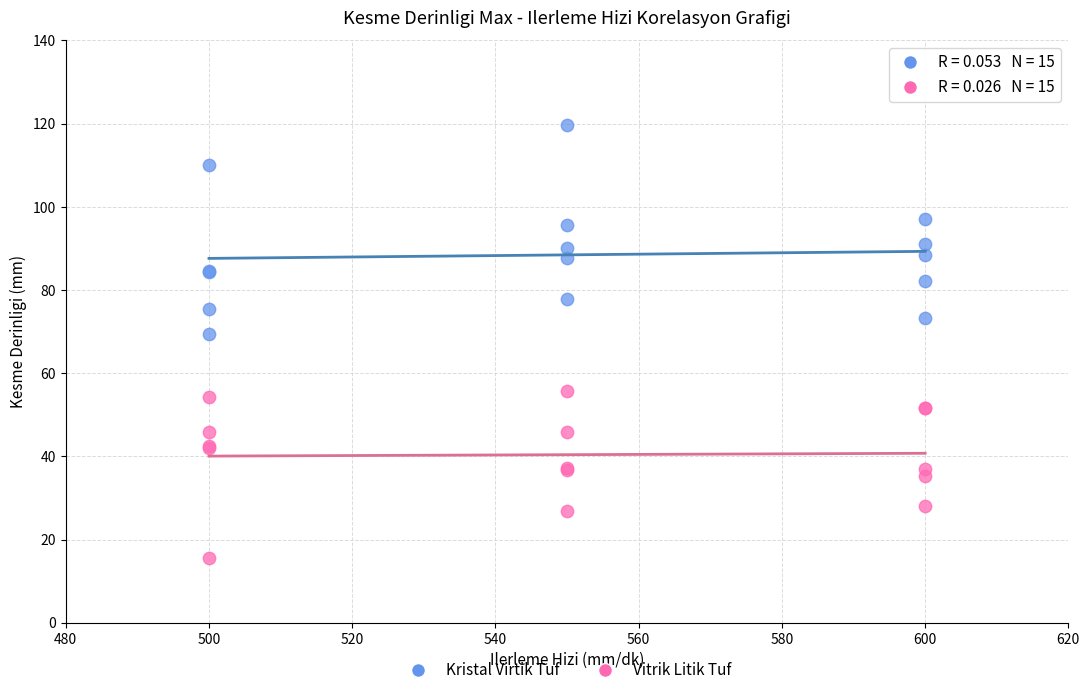

Which series contains the highest Y value?

Kristal Virtik Tuf